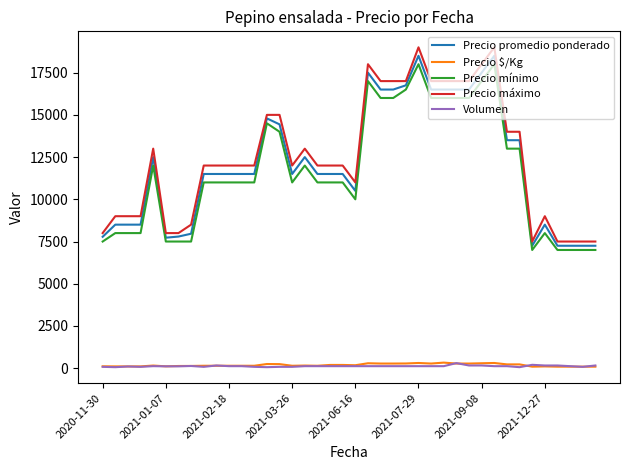

How many categories are shown in the chart?

40